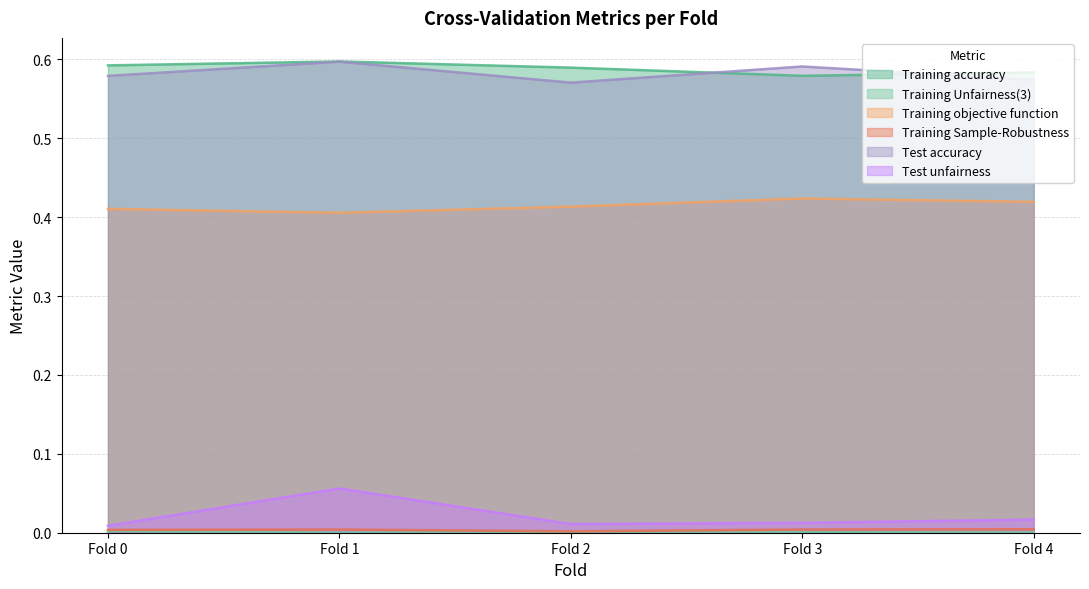

The value of Test unfairness at Fold 4 is 0.0. True or false?

True